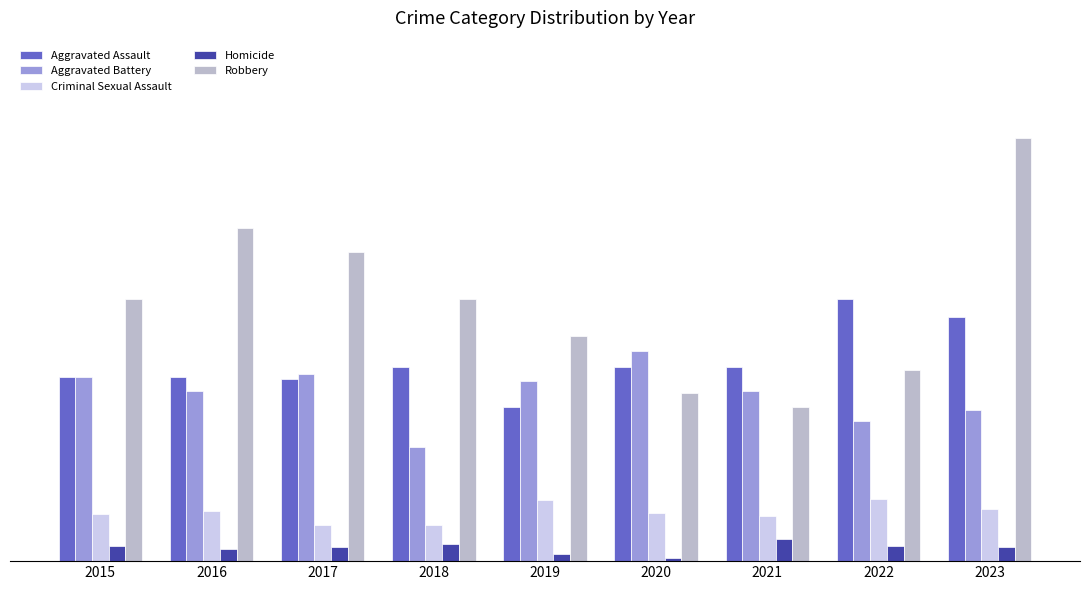

What are all the series names shown in the legend?

Aggravated Assault, Aggravated Battery, Criminal Sexual Assault, Homicide, Robbery